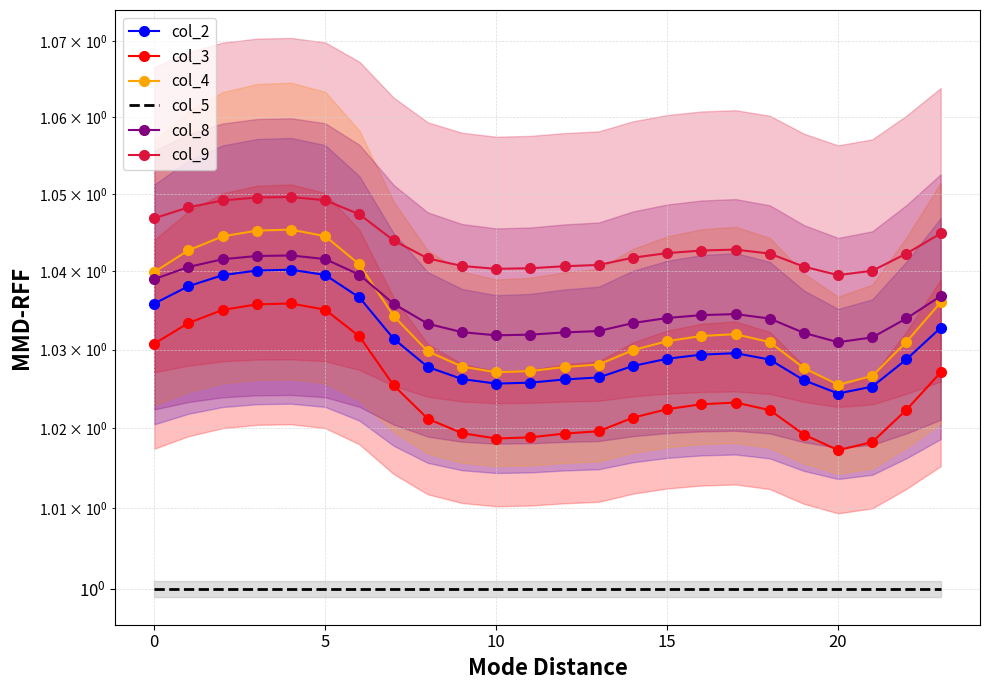

The col_9 series shows 0.2 at 18. True or false?

False